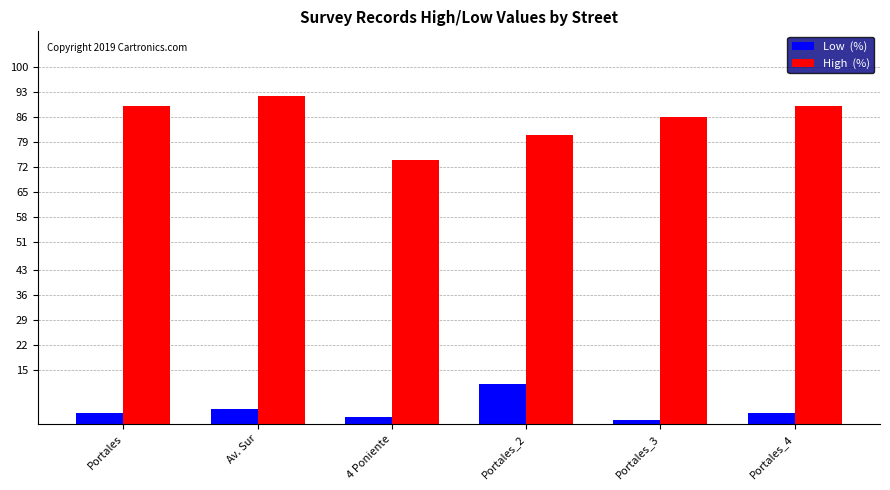

What position from the left is Portales_4?

6